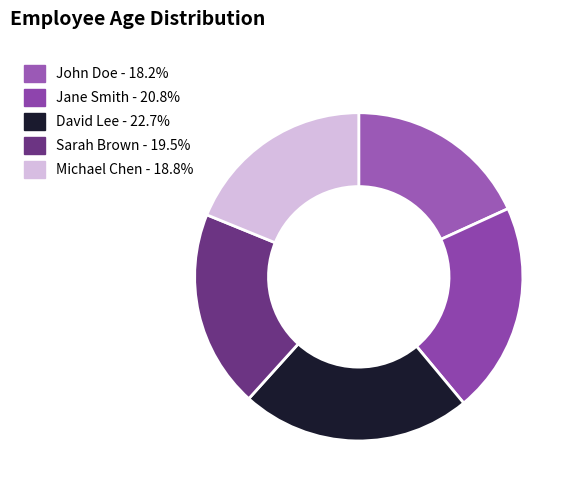

Between Sarah Brown and Jane Smith, which is larger?

Jane Smith